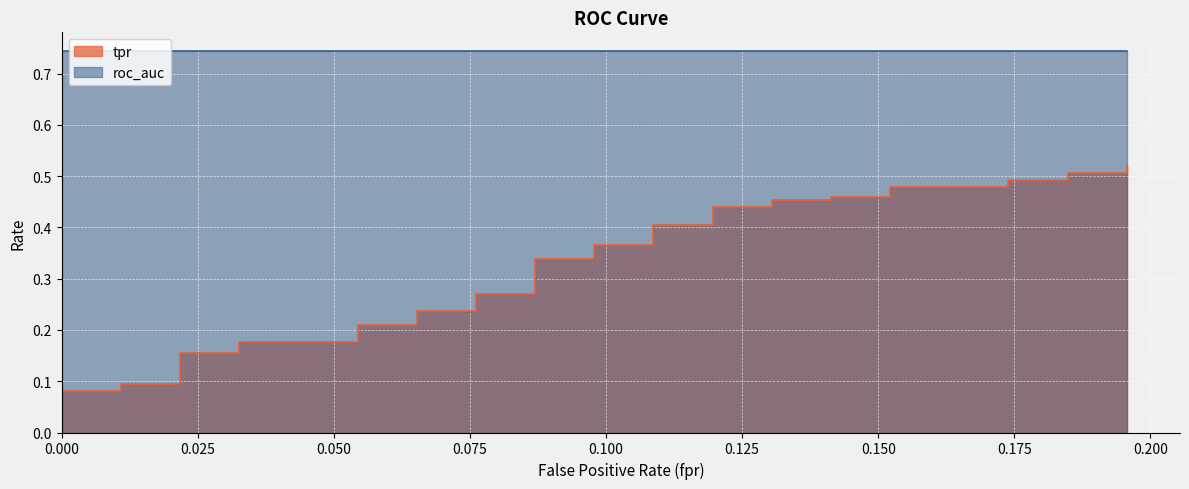

What is the average value?

0.3